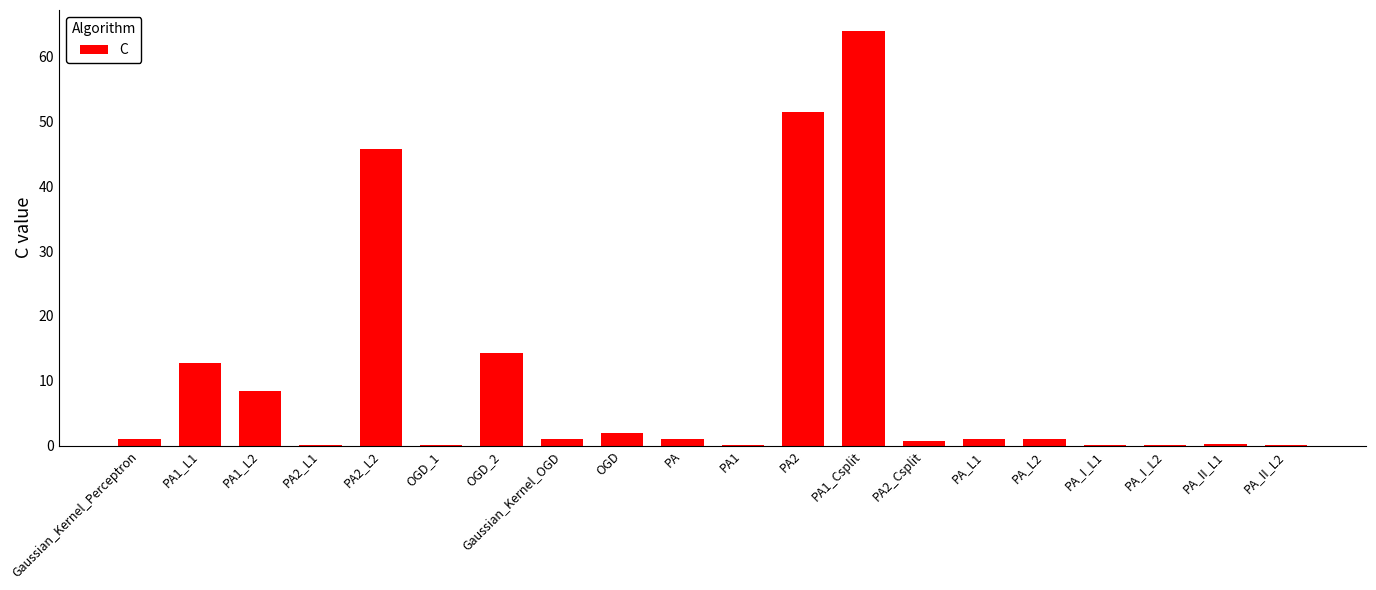

Read the value at PA2_L2.

45.8